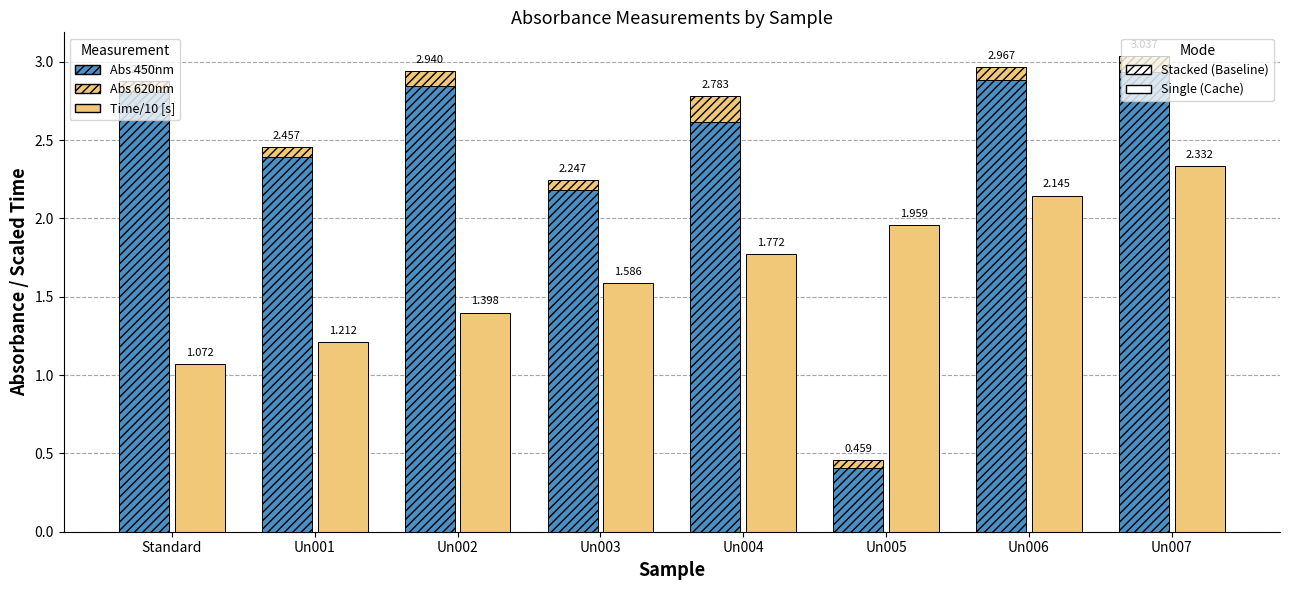

Which series has the largest range (max minus min)?

Abs 450nm